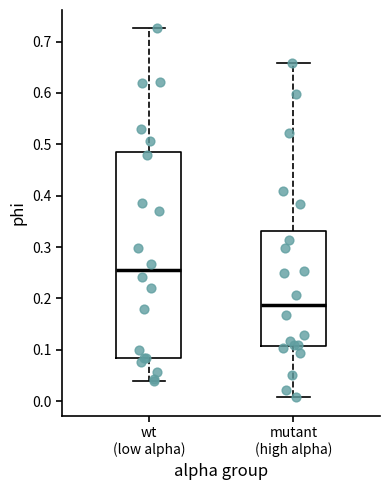

Comparing the boxes themselves (not the whiskers), which one is the tallest?

wt (low alpha)